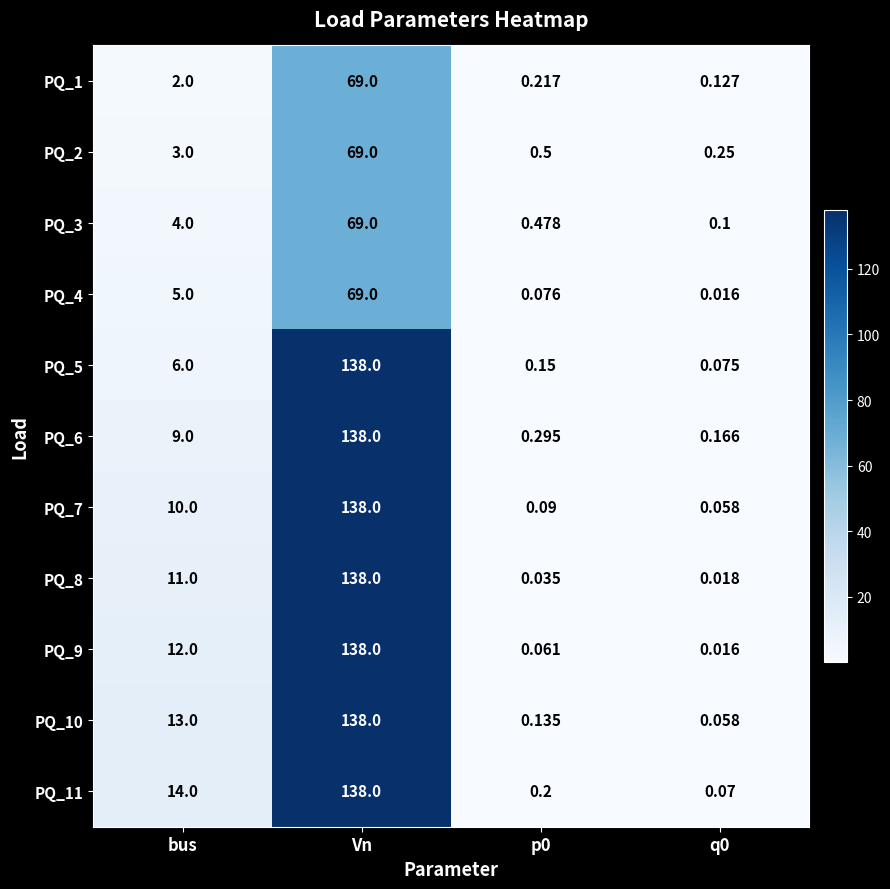

At which category does the chart reach its peak across all series?

Vn